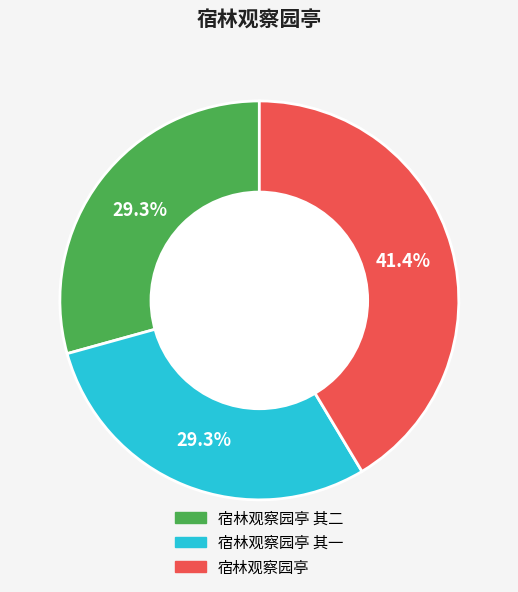

Is there a majority slice in this chart?

No